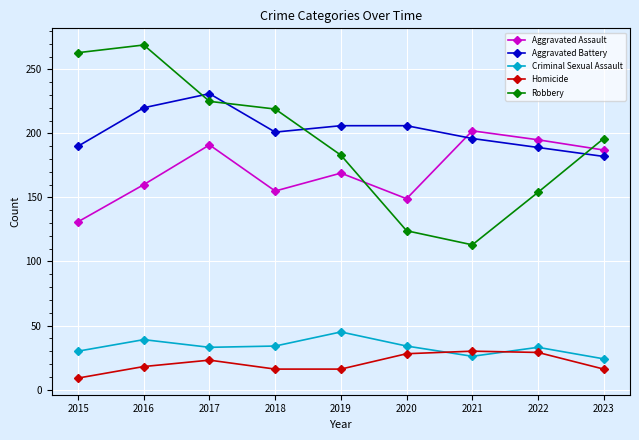

True or false: Homicide and Criminal Sexual Assault intersect in this chart.

True